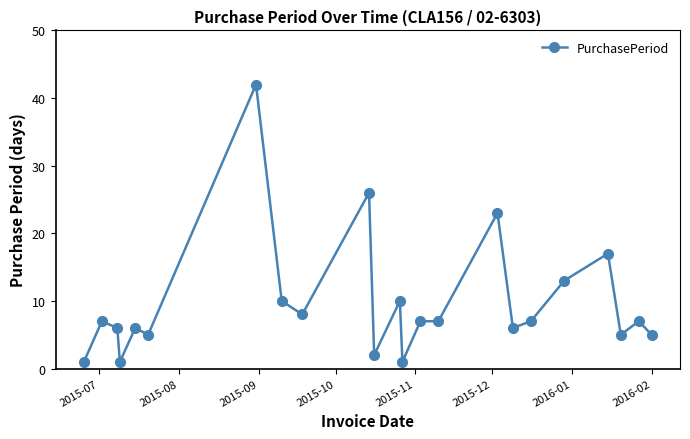

What is the value of the 19th point from the left?

13